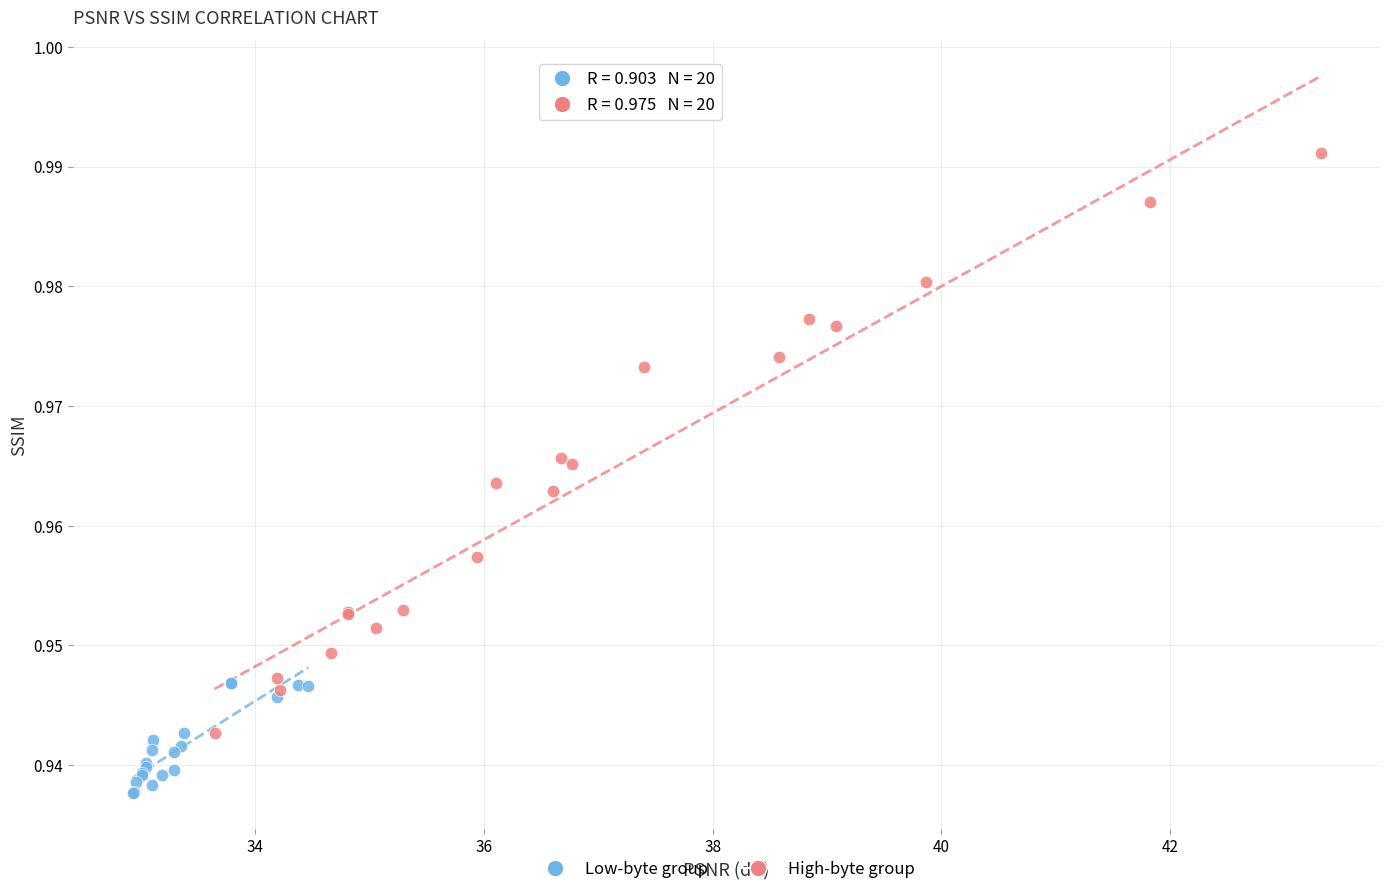

Which series contains the lowest Y value?

Low-byte group